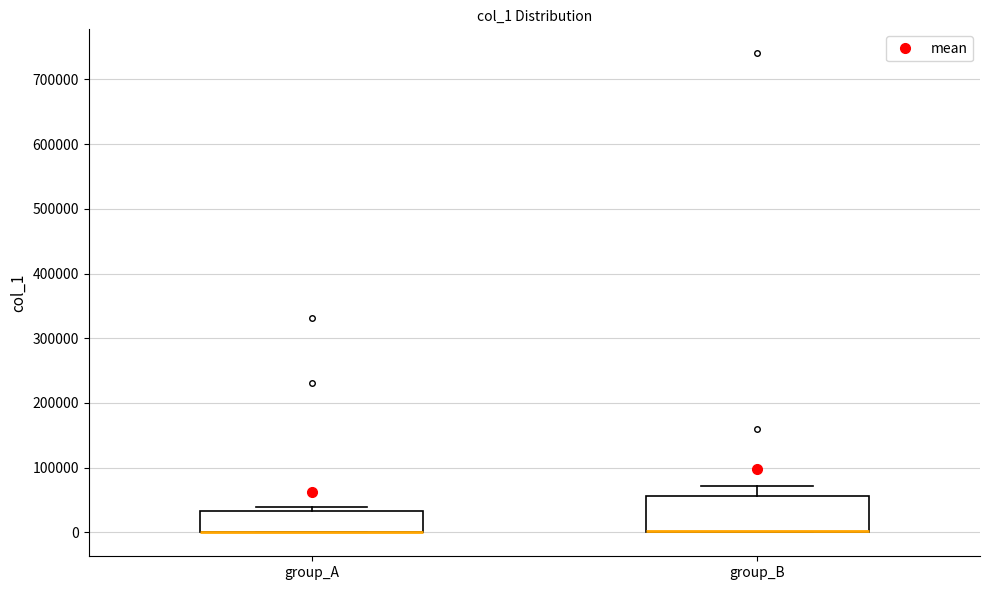

Where is the upper edge of the box for group_A on the y-axis? The values are not printed on the chart, so give them approximately, as read against the axis.

30000